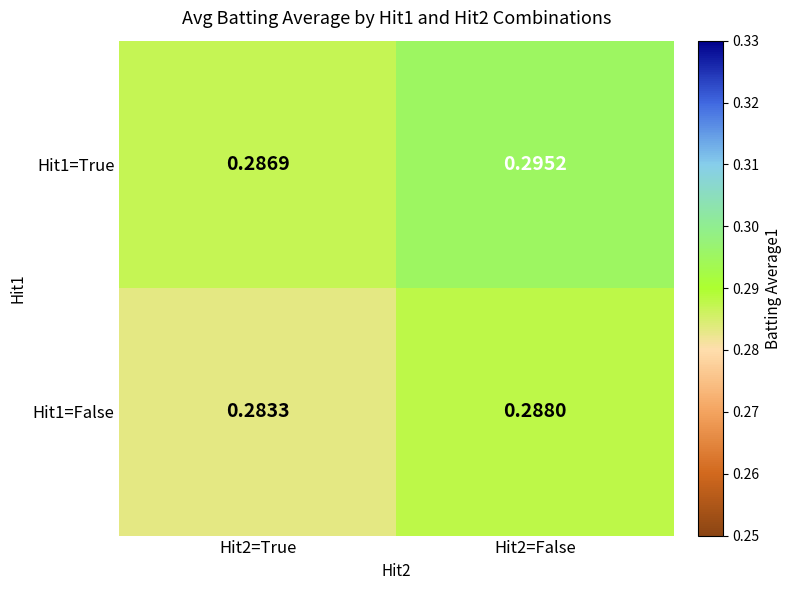

At Hit2=True, list the series in order from smallest to largest.

Hit1=False, Hit1=True